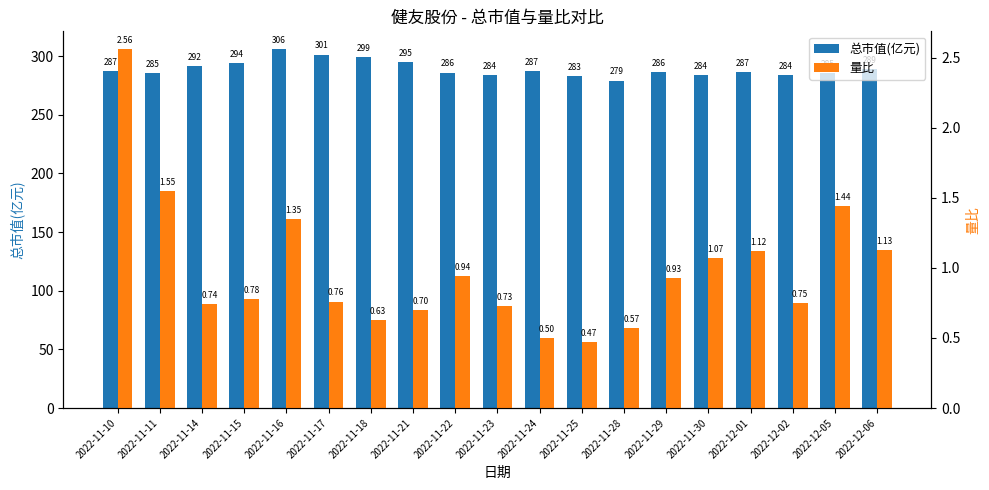

Reading left to right, what are all the values shown in this chart?

总市值(亿元): 2022-11-10=287.0	2022-11-11=285.4	2022-11-14=291.6	2022-11-15=294.1	2022-11-16=305.8	2022-11-17=301.3	2022-11-18=299.0	2022-11-21=294.9	2022-11-22=285.9	2022-11-23=283.8	2022-11-24=287.4	2022-11-25=283.0	2022-11-28=279.1	2022-11-29=286.2	2022-11-30=283.8	2022-12-01=286.6	2022-12-02=284.1	2022-12-05=285.4	2022-12-06=288.6
量比: 2022-11-10=2.6	2022-11-11=1.6	2022-11-14=0.7	2022-11-15=0.8	2022-11-16=1.4	2022-11-17=0.8	2022-11-18=0.6	2022-11-21=0.7	2022-11-22=0.9	2022-11-23=0.7	2022-11-24=0.5	2022-11-25=0.5	2022-11-28=0.6	2022-11-29=0.9	2022-11-30=1.1	2022-12-01=1.1	2022-12-02=0.8	2022-12-05=1.4	2022-12-06=1.1